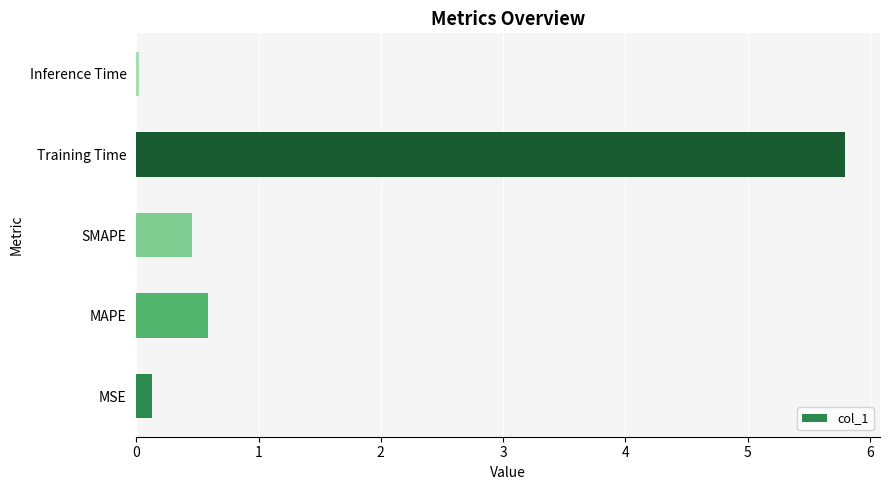

At which label is the value closest to 2?

MAPE